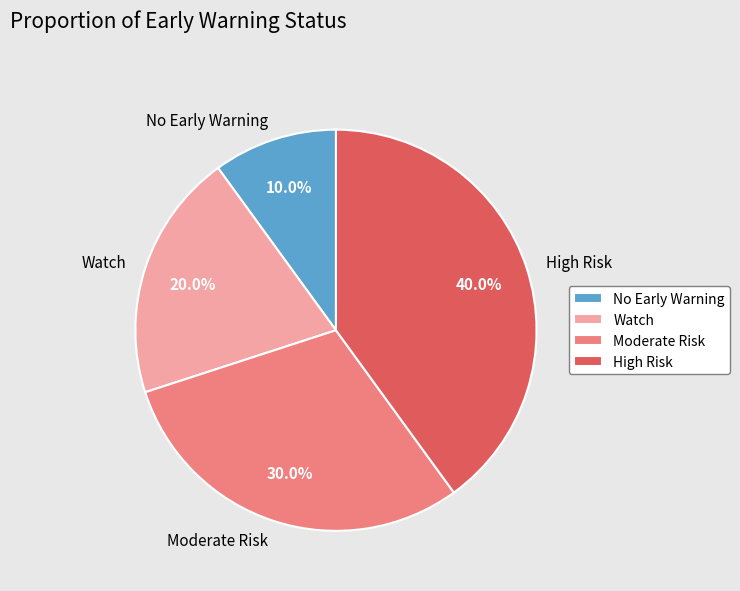

The High Risk slice represents 32% of the pie. True or false?

False